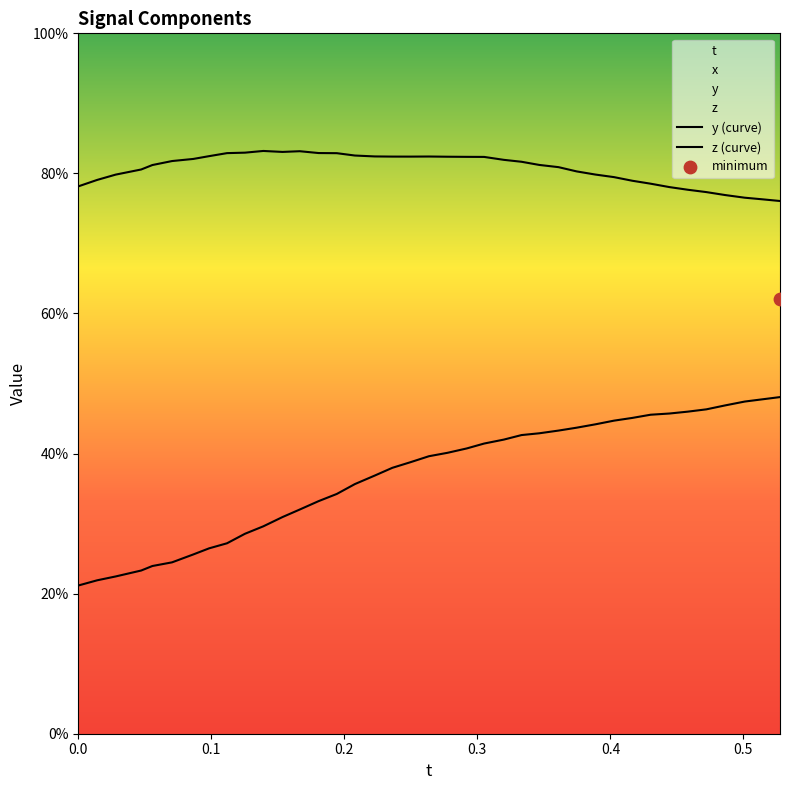

Is the value of y at 15 greater than the value of z at 23?

Yes